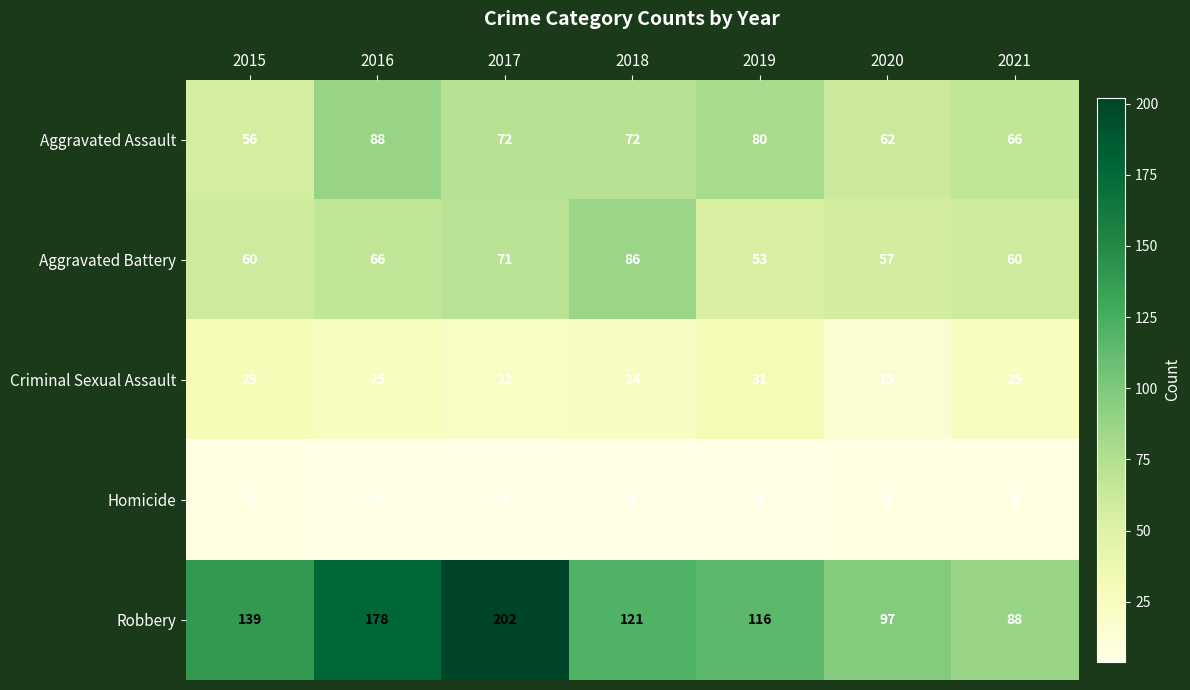

List the series in order of their peak value, highest first.

Robbery, Aggravated Assault, Aggravated Battery, Criminal Sexual Assault, Homicide